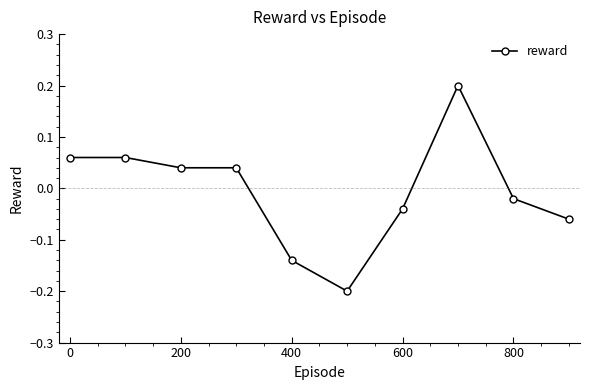

What is the difference between the maximum and second lowest values?

0.3